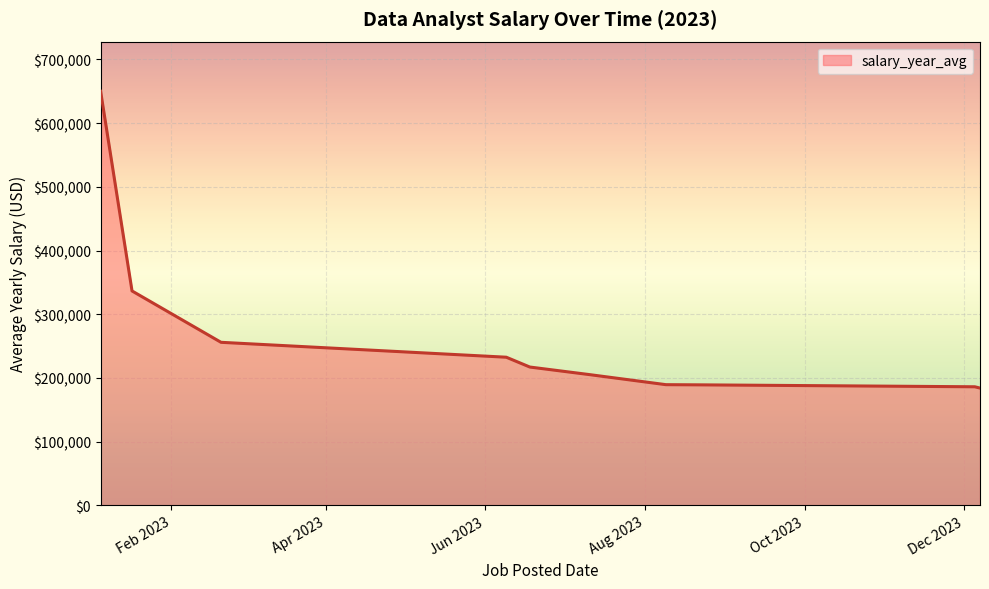

What is the difference between the maximum and minimum values?

466000.0